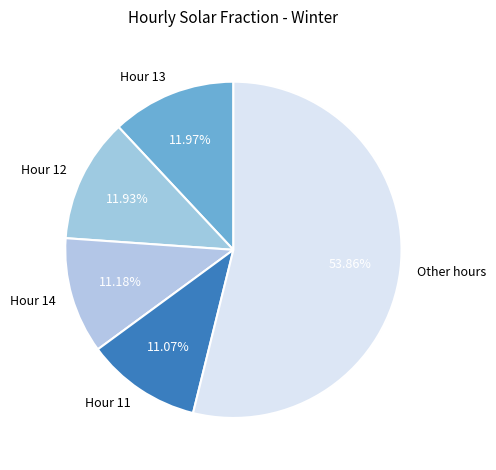

Combined, do Other hours and Hour 13 account for over 50%?

Yes